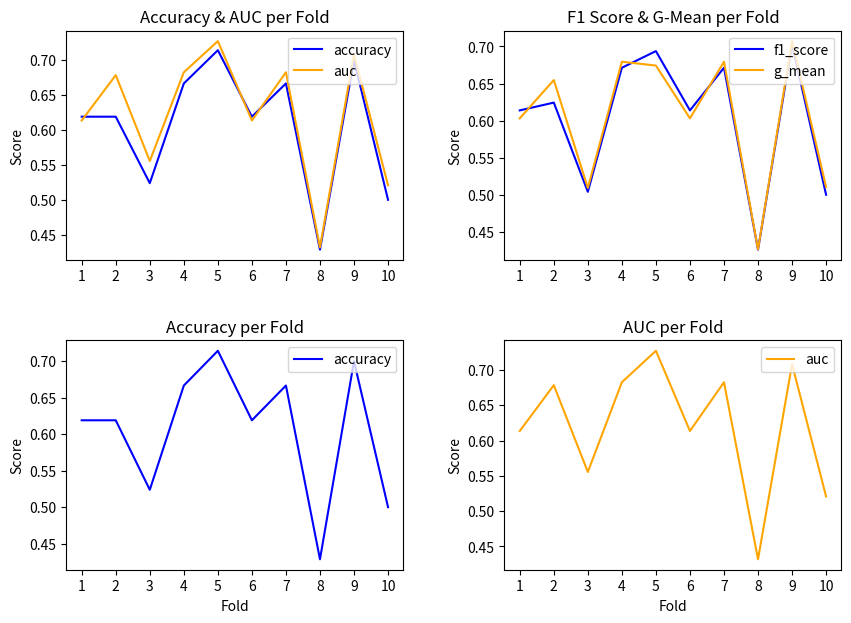

True or false: f1_score has a value of 0.7 at 4.

True